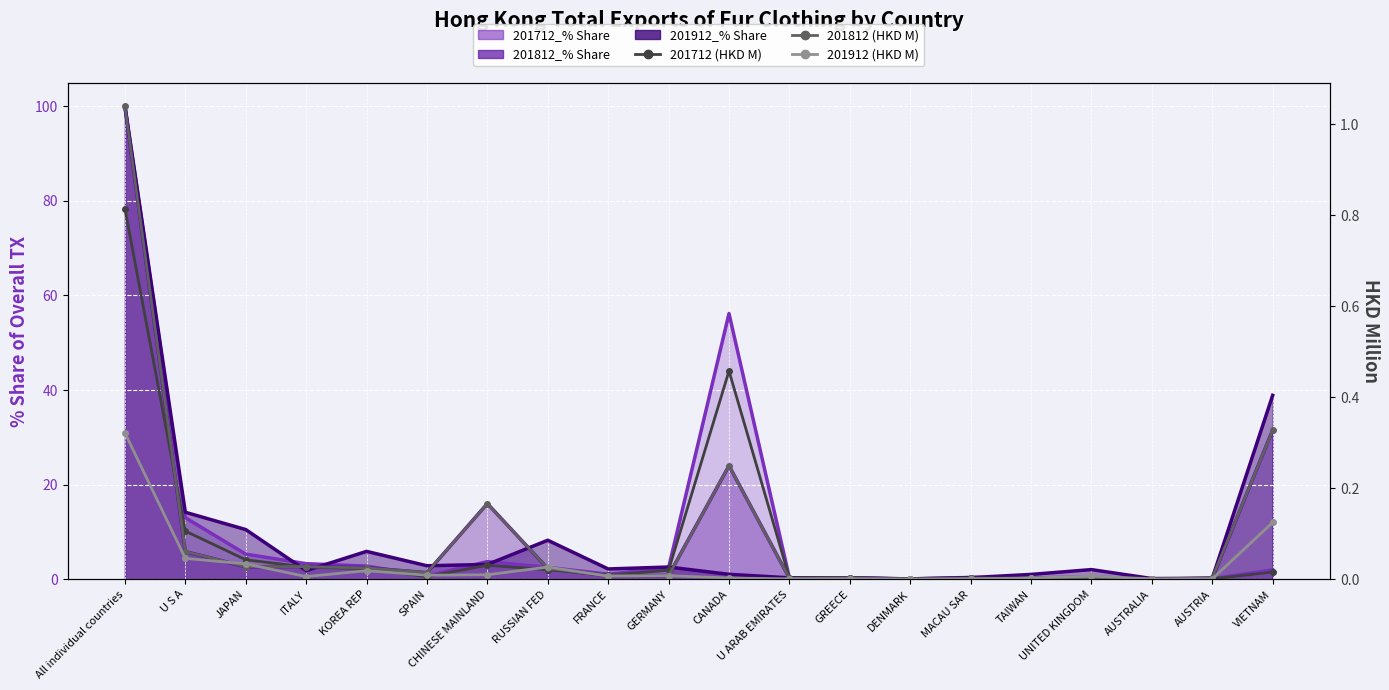

List the series in order of their peak value, lowest first.

201912 (HKD M), 201712 (HKD M), 201812 (HKD M)